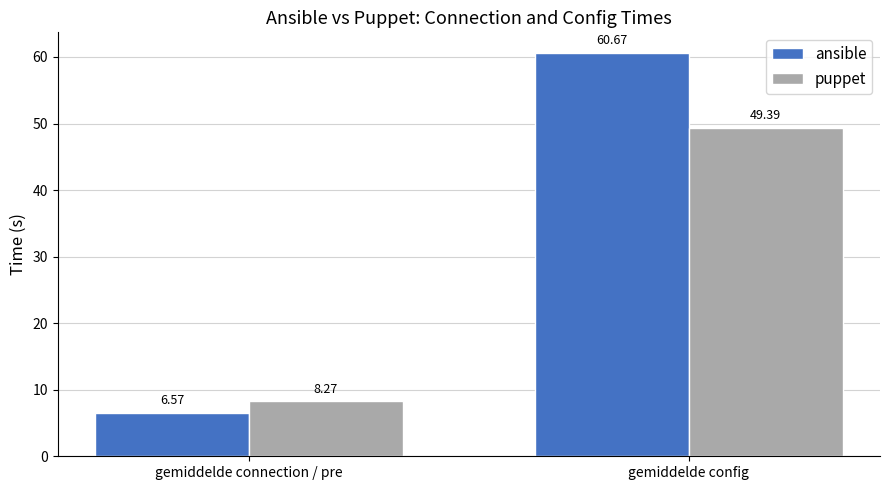

What is the label of the 2nd bar from the right?

gemiddelde connection / pre